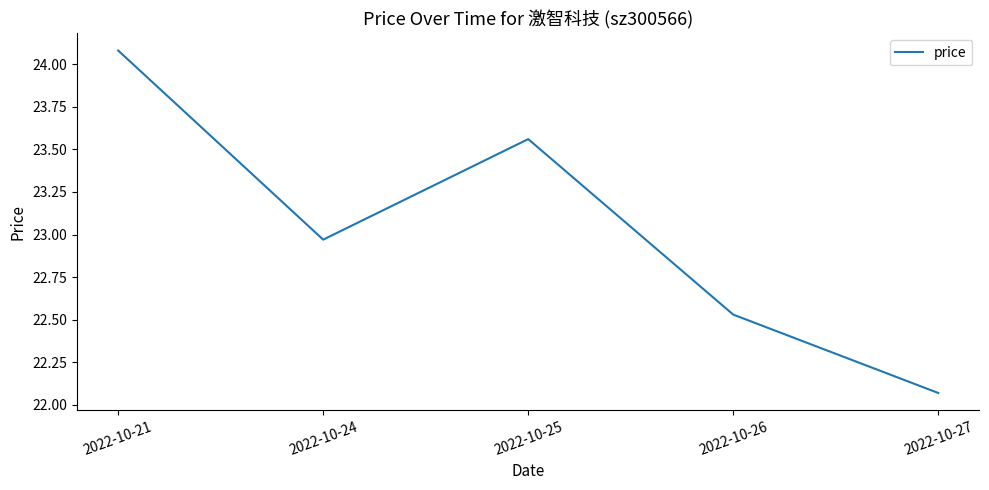

Is it true that the value at 2022-10-24 is 8.1?

False